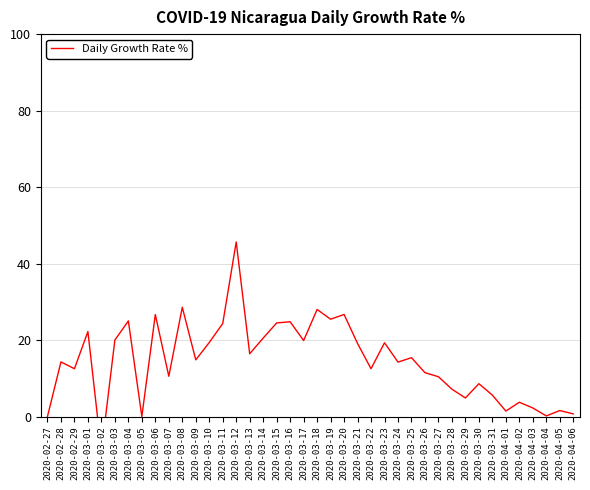

What is the label of the 5th point from the right?

2020-04-02